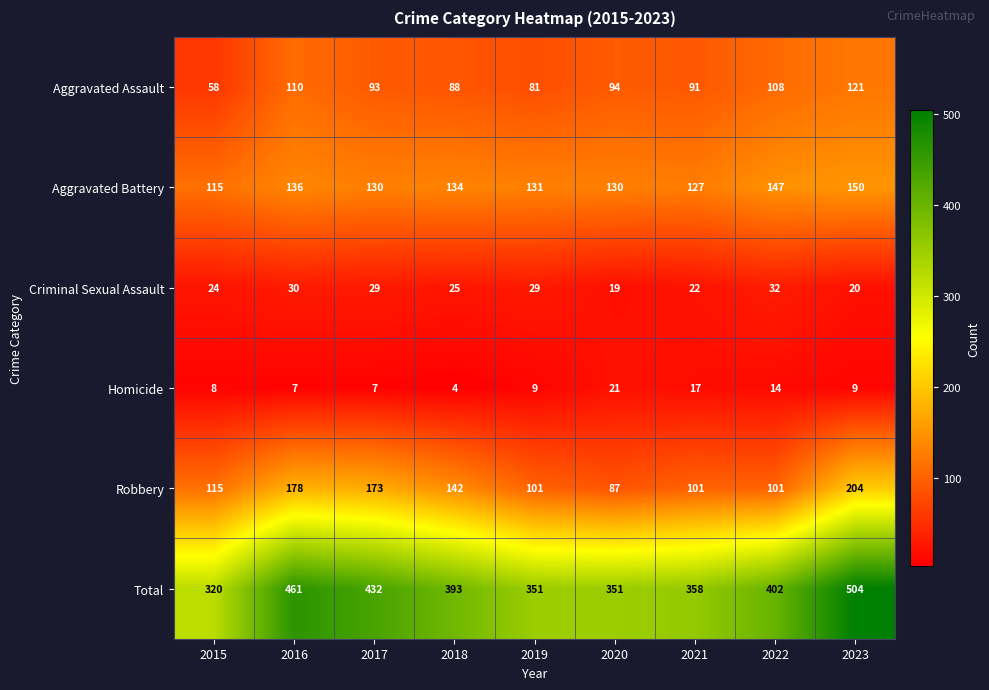

At which category is the sum across all series the highest?

2023